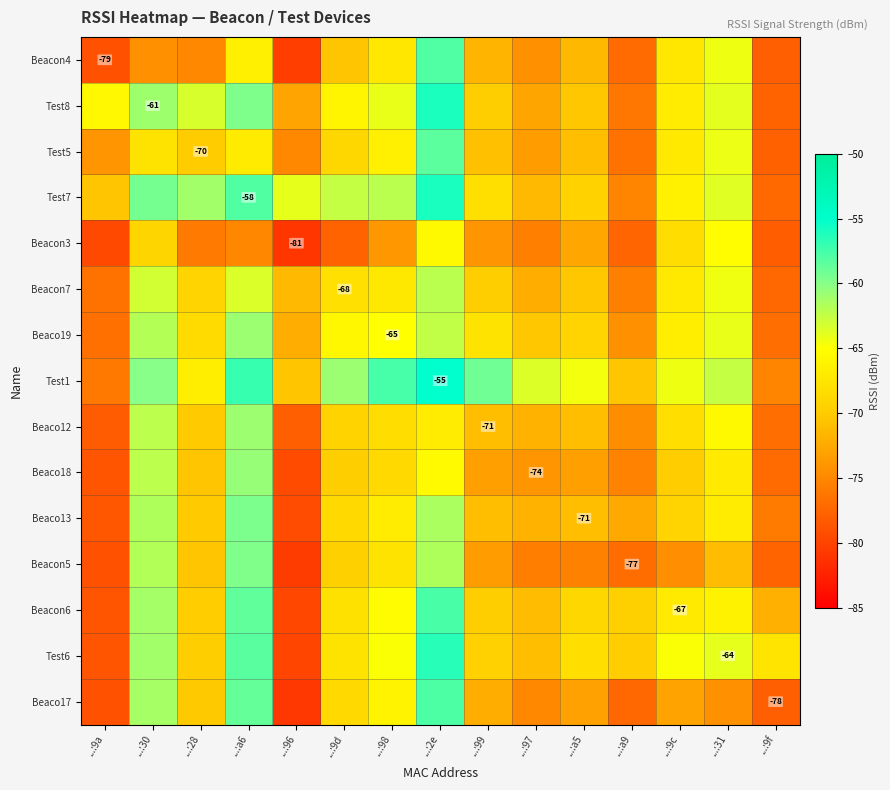

At which label does Beaco19 first exceed -67?

...:30